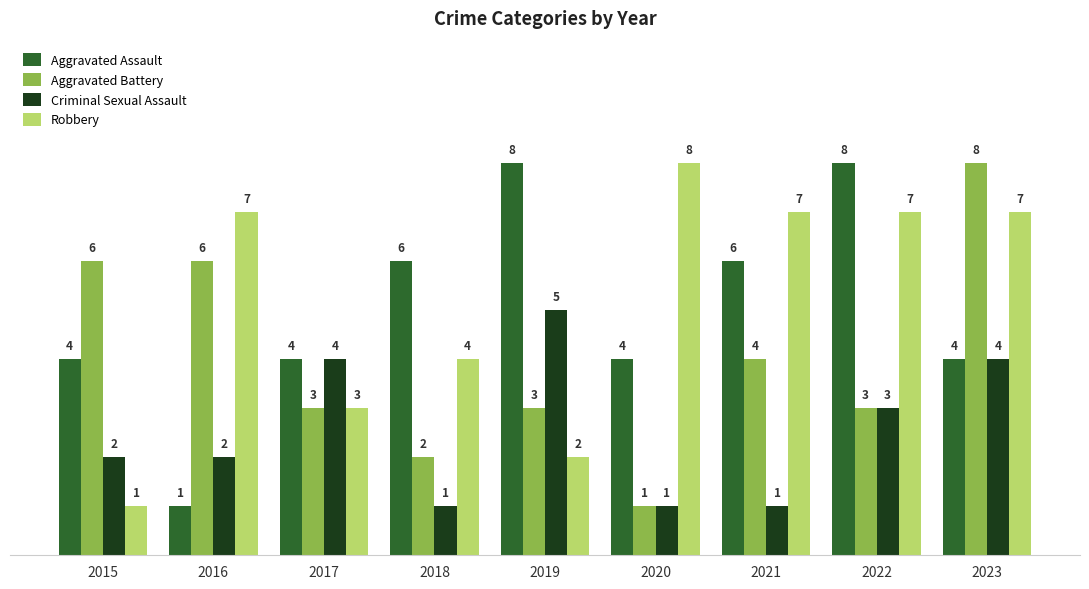

What is the difference between the Aggravated Assault values at 2022 and 2016?

7